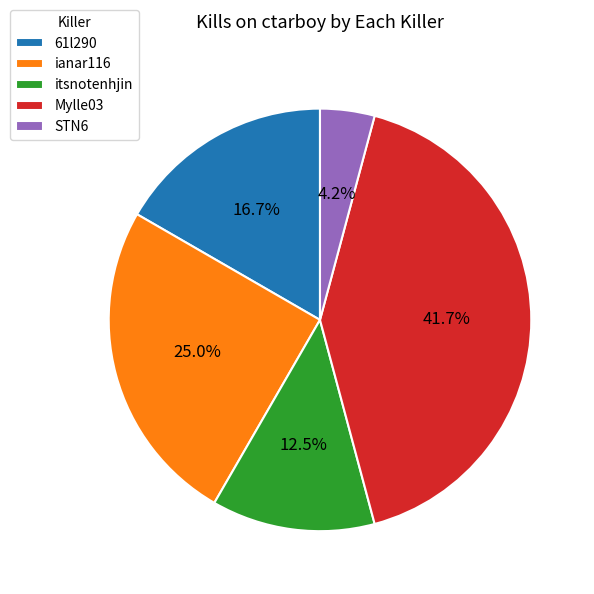

How many segments does this pie chart have?

5